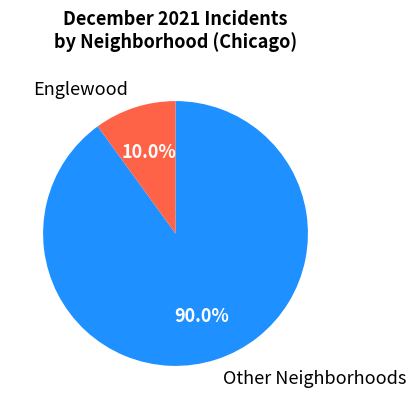

What is the largest slice in the pie chart?

Other Neighborhoods